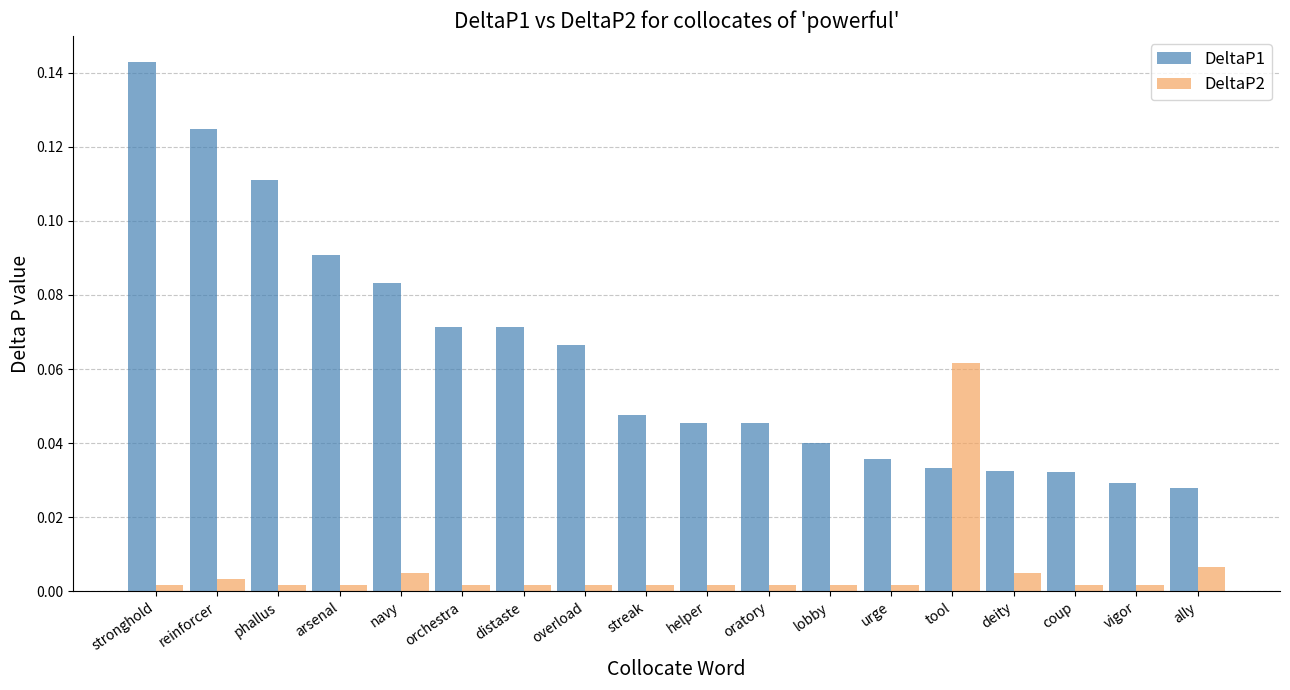

At which label does DeltaP1 reach its peak?

stronghold